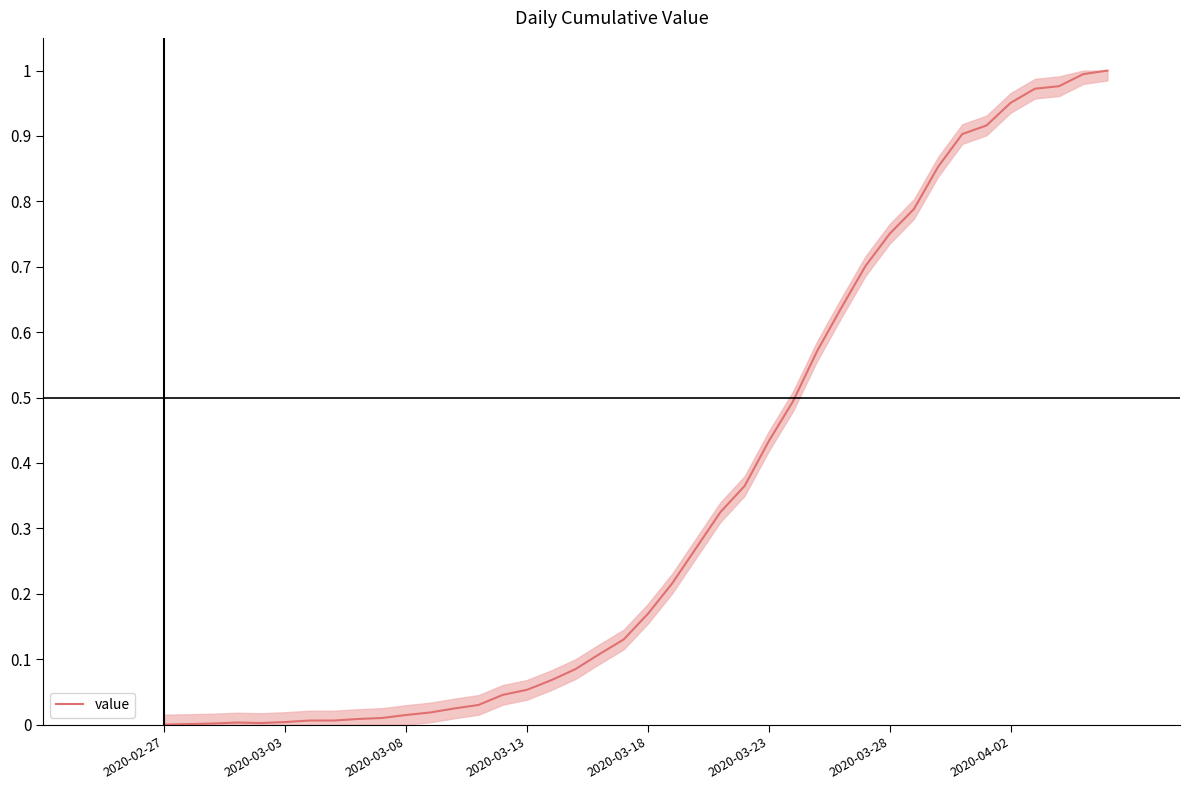

Which has a higher value, 2020-03-18 or 2020-04-02?

2020-04-02